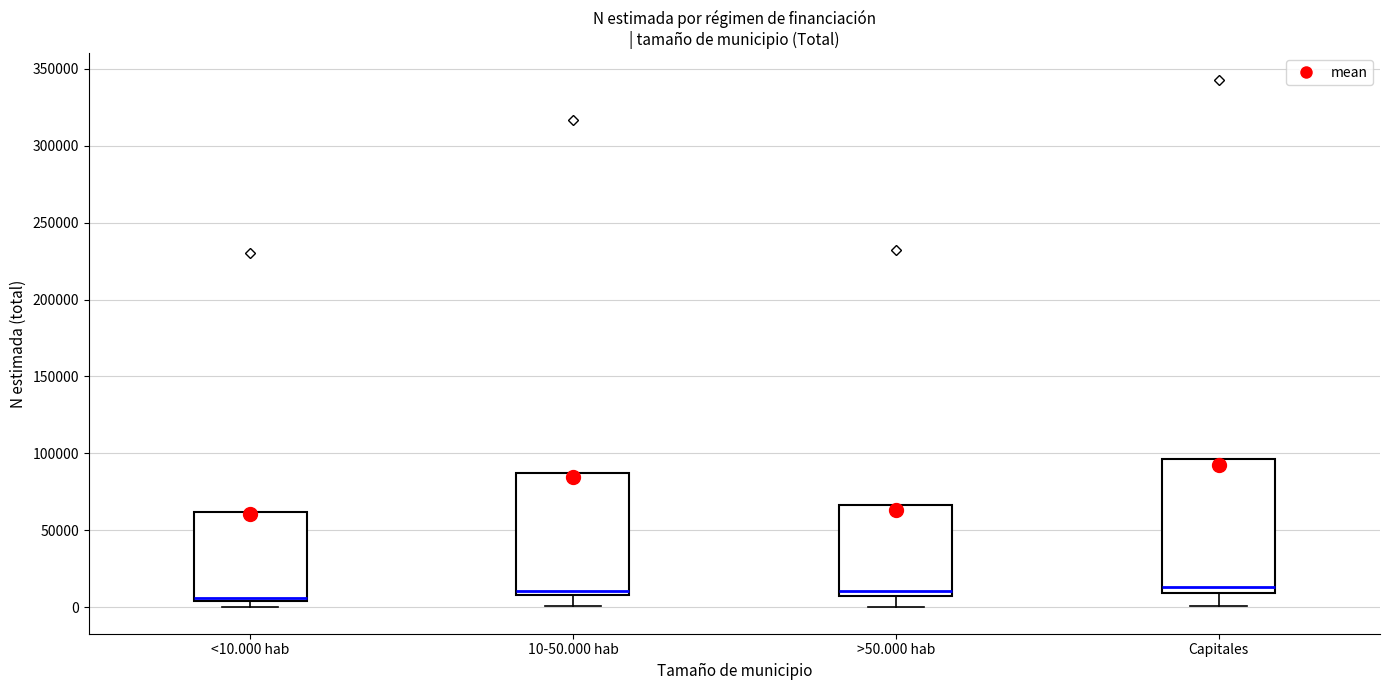

Reading left to right, read every box against the y-axis: the position of its median line, the range the box covers, and the ends of its whiskers. The values are not printed on the chart, so give them approximately, as read against the axis.

<10.000 hab: median 5000 (just above the box's lower edge), box 5000 to 60000, whiskers 0 to 60000
10-50.000 hab: median 10000 (just above the box's lower edge), box 10000 to 85000, whiskers 0 to 85000
>50.000 hab: median 10000, box 5000 to 65000, whiskers 0 to 65000
Capitales: median 15000, box 10000 to 95000, whiskers 0 to 95000